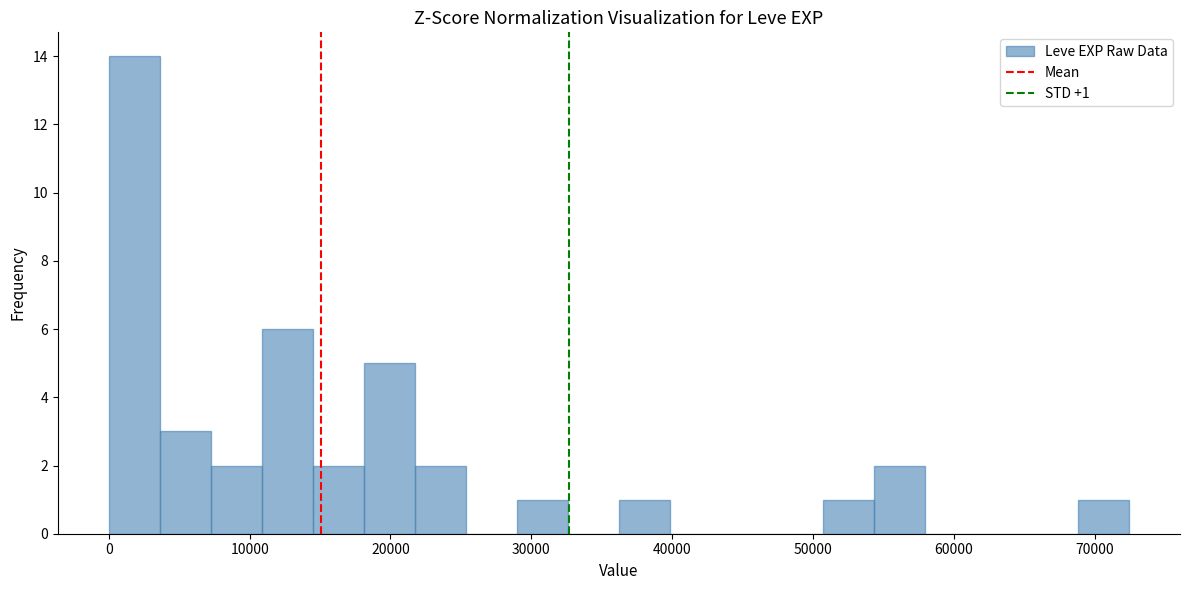

Around what value on the x-axis is the tallest bar? Give the approximate position of its centre, as read against the axis.

2000